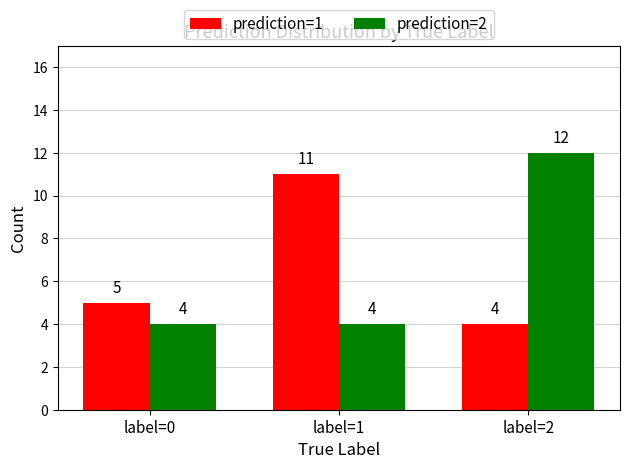

Rank the series by their maximum value, from highest to lowest.

prediction=2, prediction=1